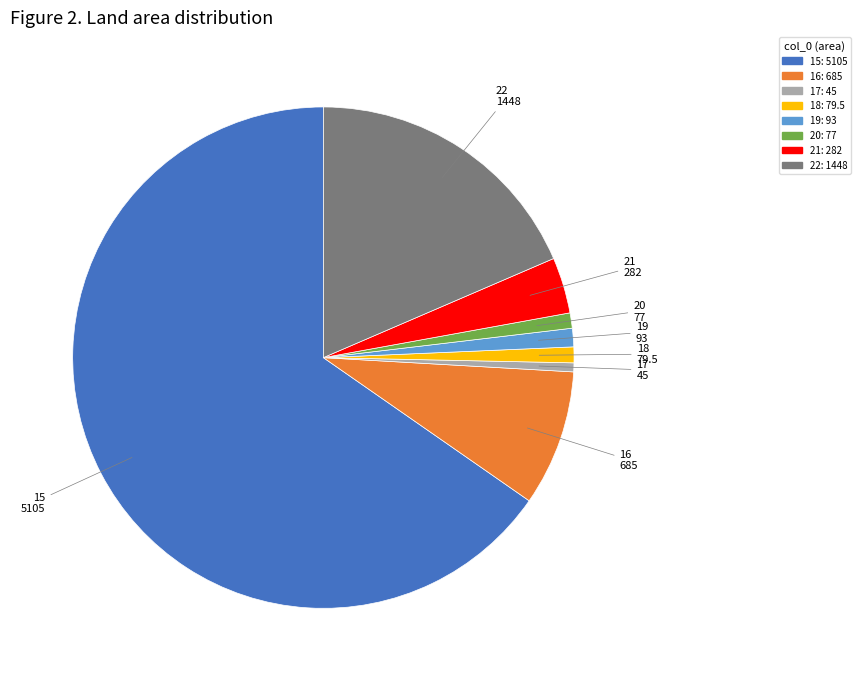

Which has a higher value, 16 or 20?

16